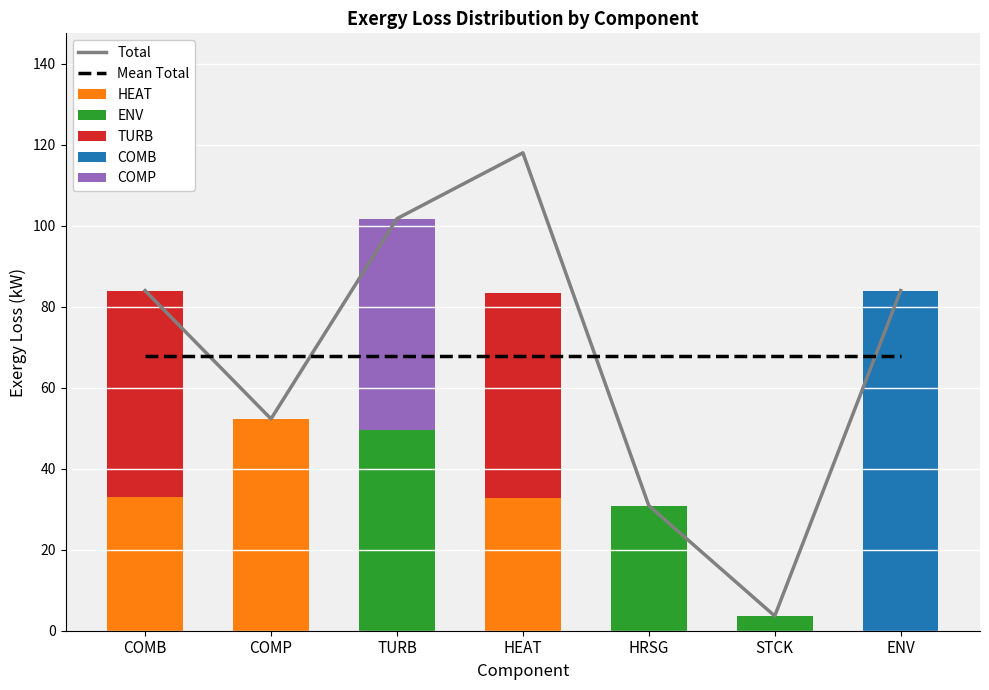

Which series has the largest range (max minus min)?

Total